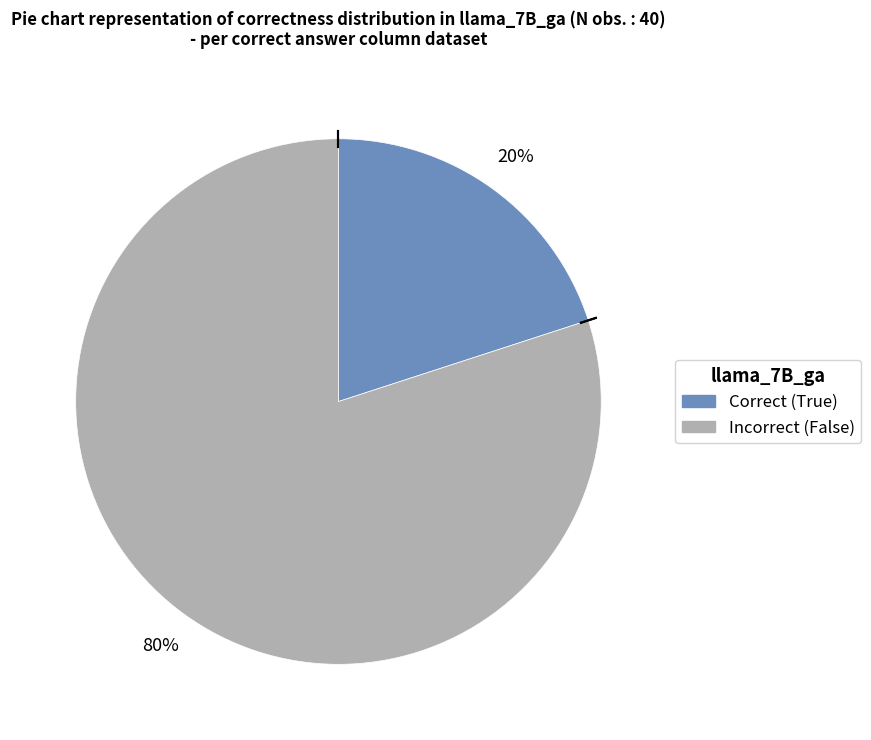

Is there a majority slice in this chart?

Yes